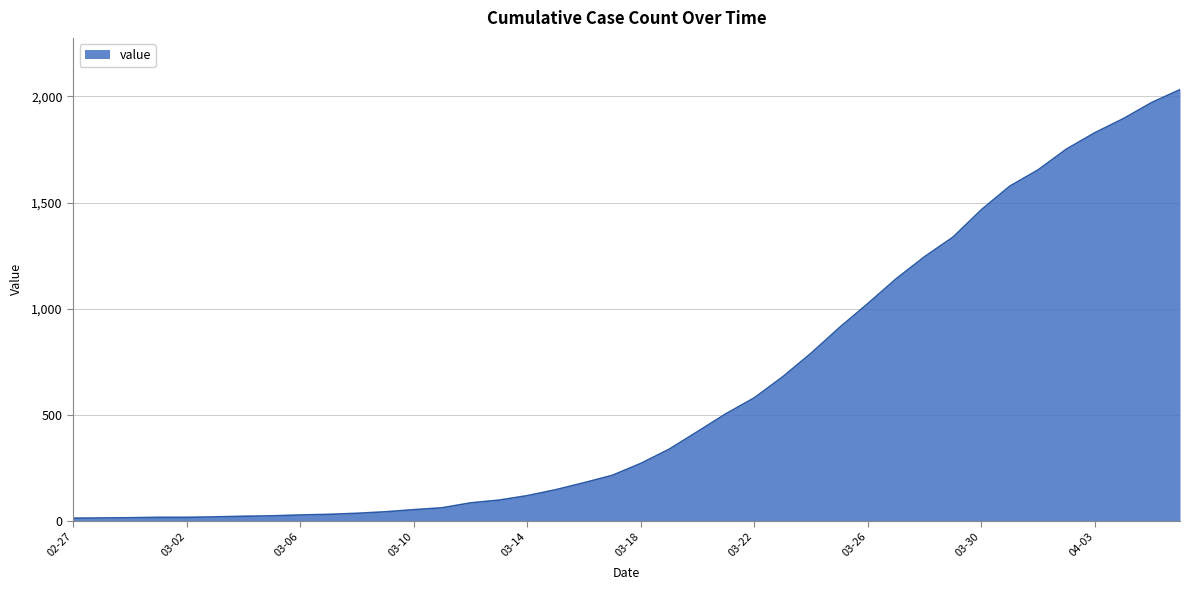

What is the greatest value displayed?

2032